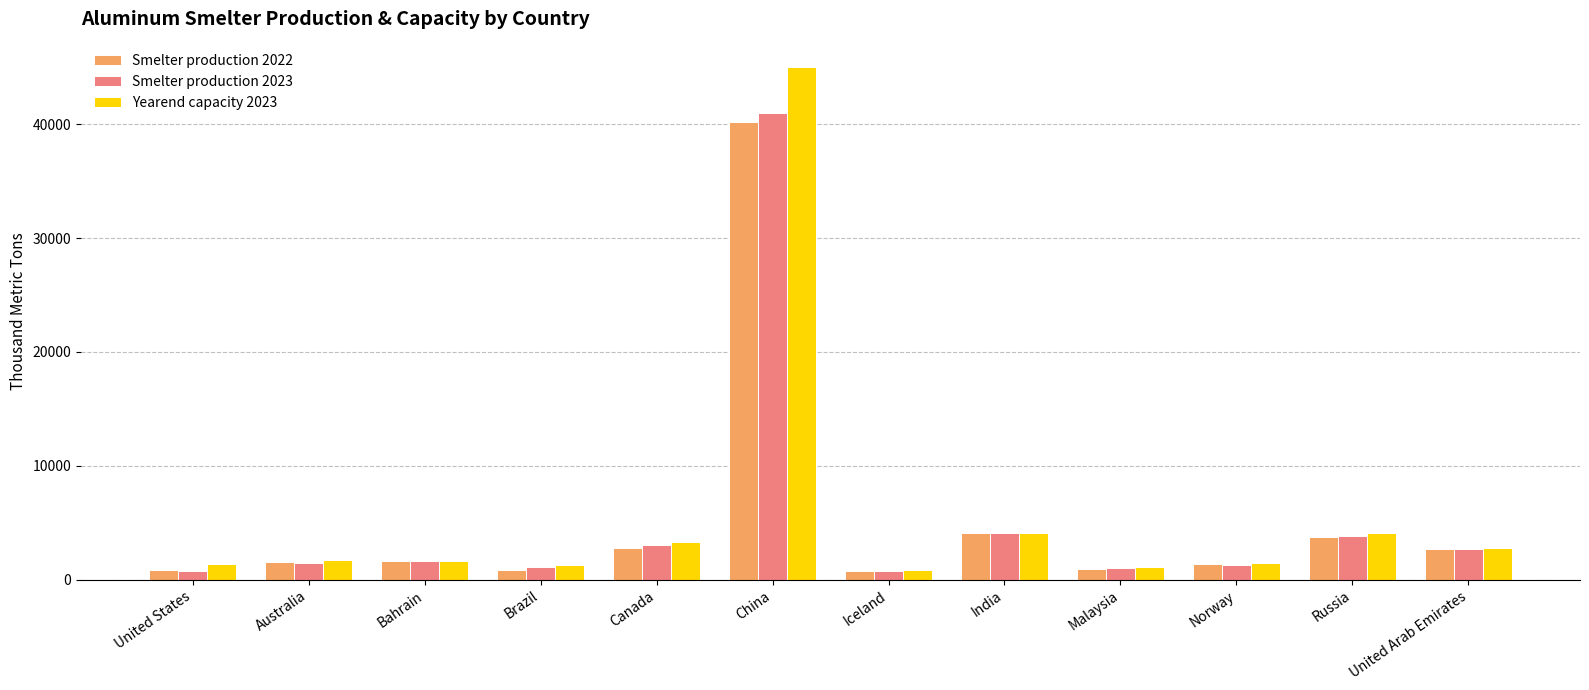

What is the total value across all series at United Arab Emirates?

8140